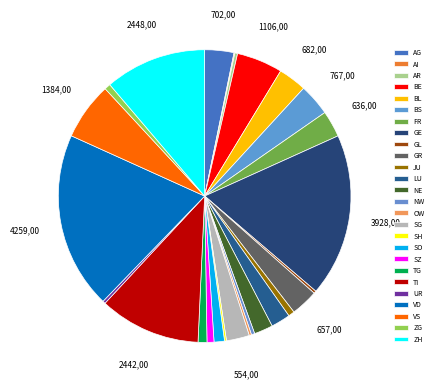

Which category has the smallest portion of the pie?

AI